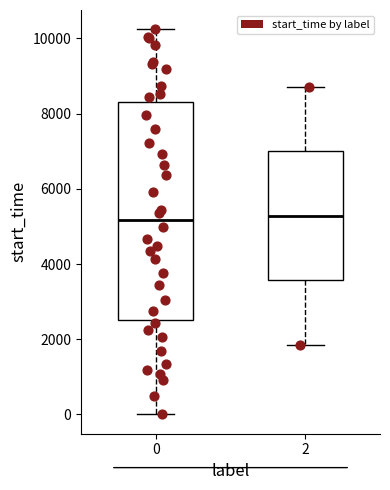

Comparing the boxes themselves (not the whiskers), which one is the tallest?

0